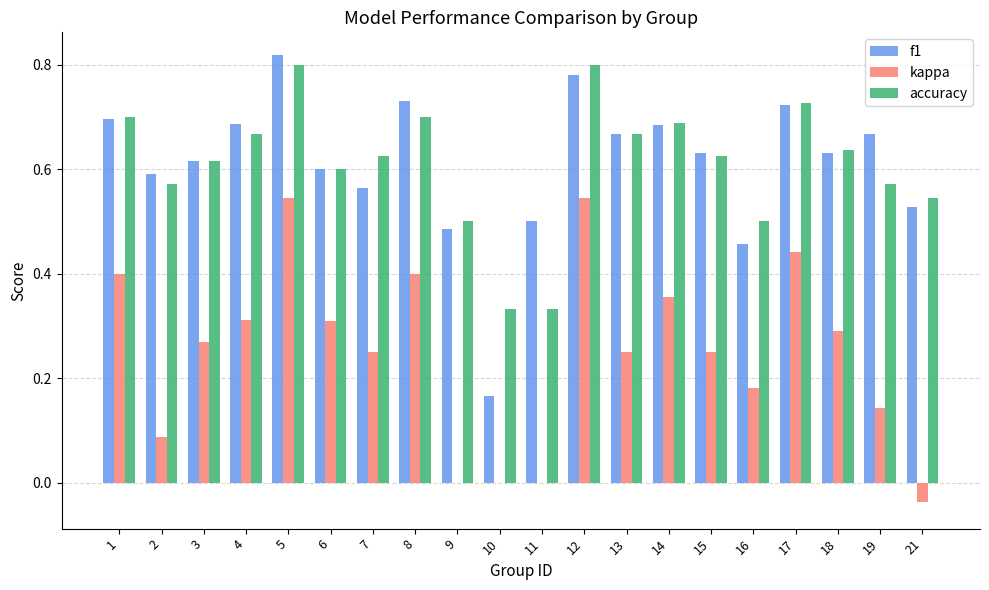

Is the value of kappa at 7 greater than the value of accuracy at 8?

No